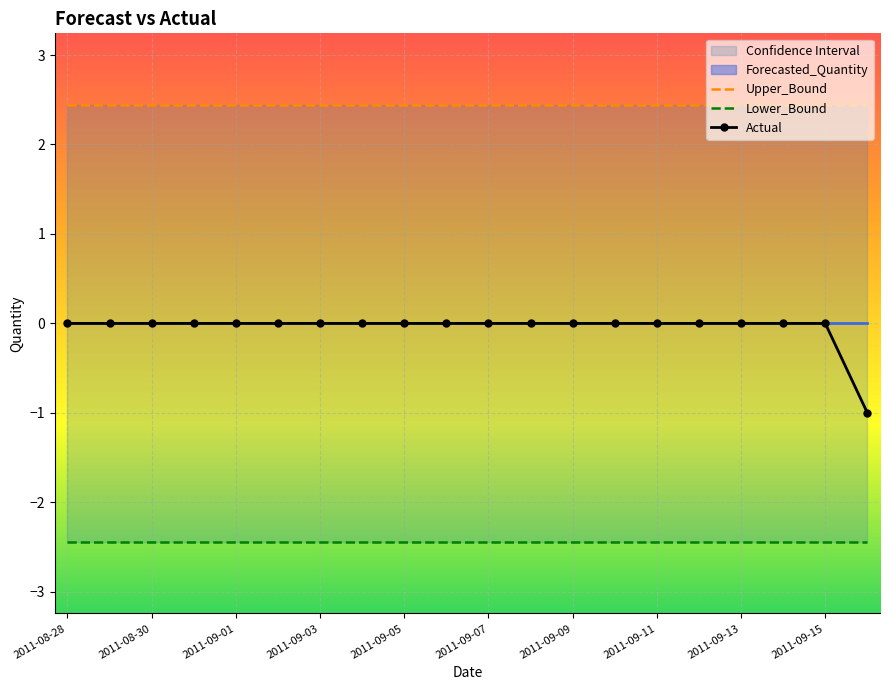

True or false: Actual and Lower_Bound intersect in this chart.

False